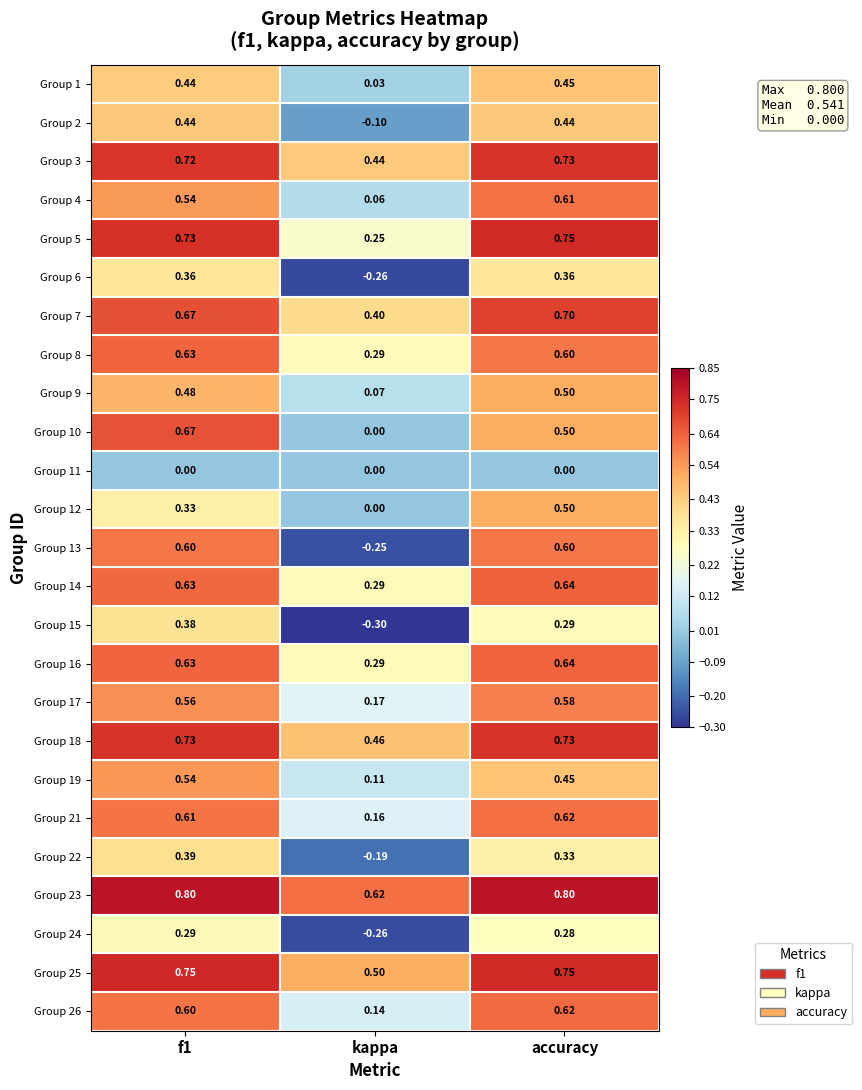

What is the greatest value displayed?

0.8